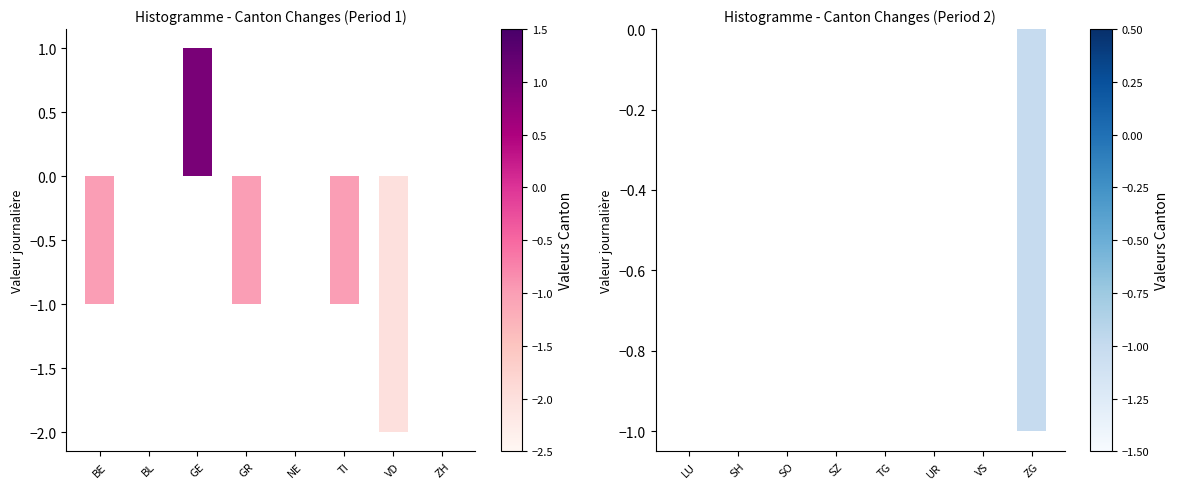

What is the label of the 5th bar from the left?

TG